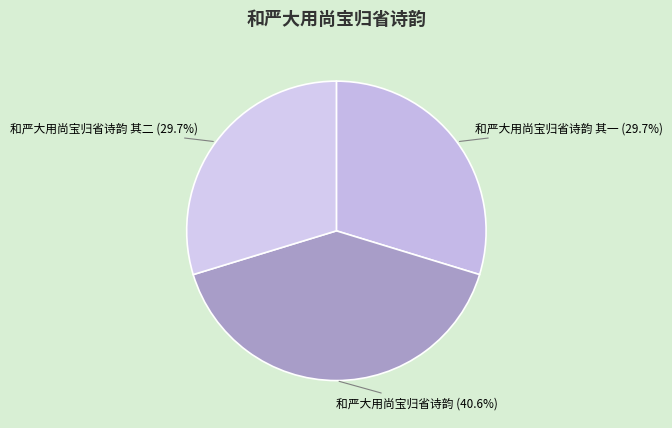

Approximately how many times larger is the value at 和严大用尚宝归省诗韵 (40.6%) compared to 和严大用尚宝归省诗韵 其二 (29.7%)?

1.4